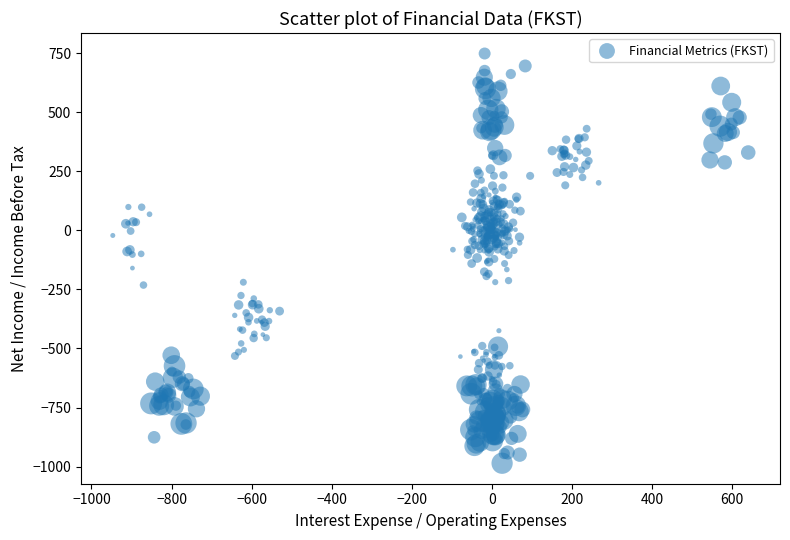

What is the range of X values (max minus min)?

1586.9